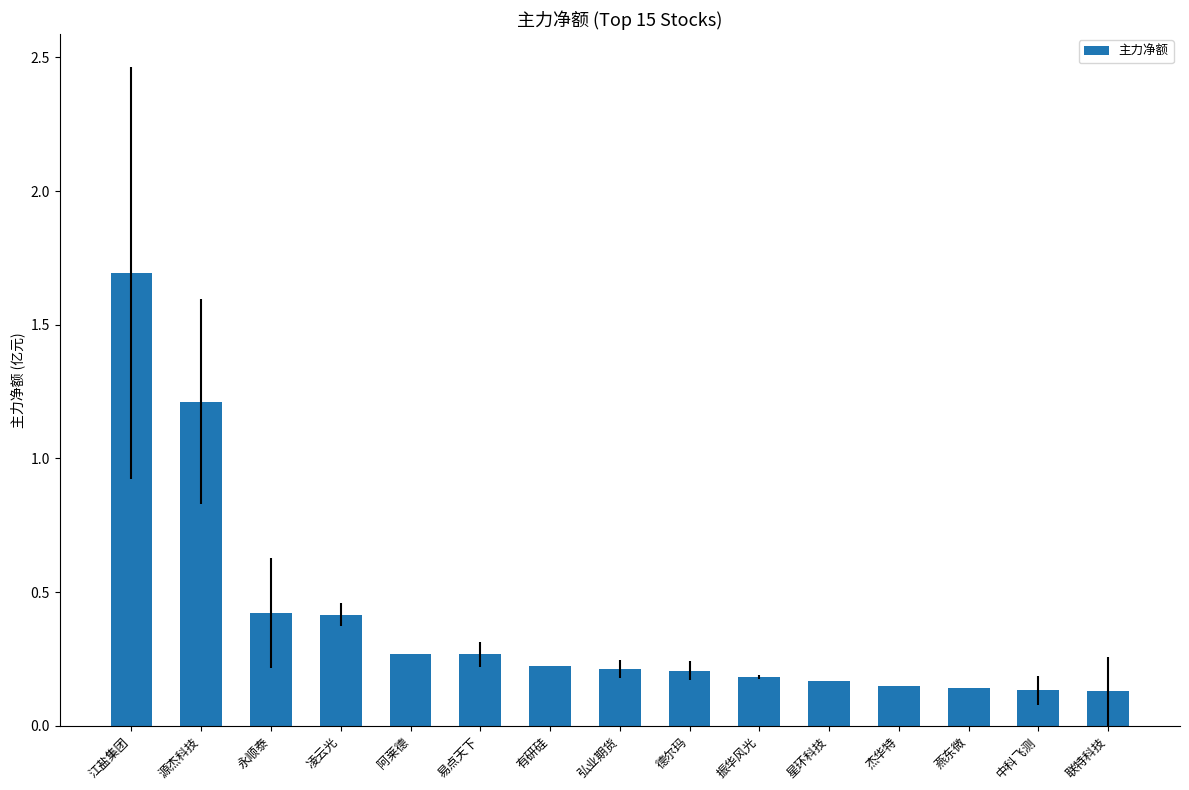

What is the difference between the maximum and minimum values?

1.6